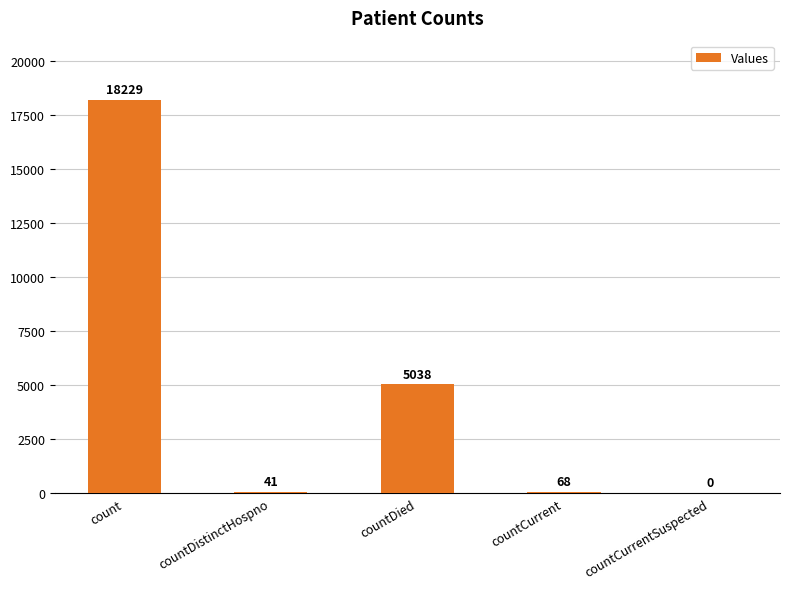

What is the difference between the values at countCurrentSuspected and countDied?

5038